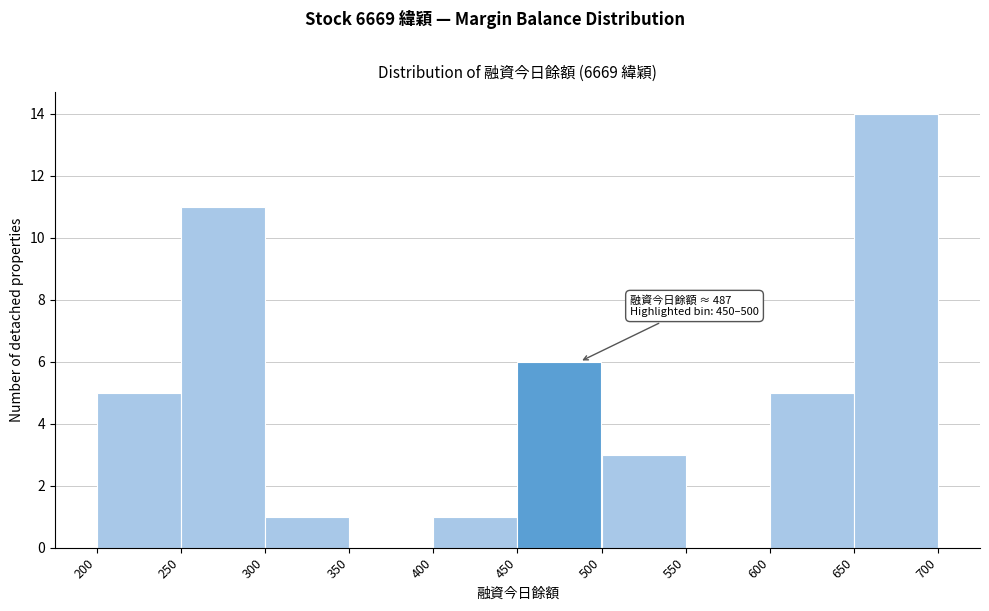

Over which range of the x-axis is the bar tallest?

650 to 700